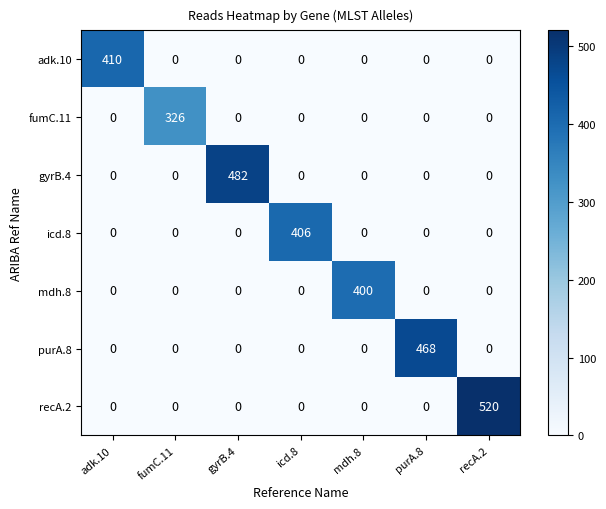

Which category has the highest value across all series?

recA.2